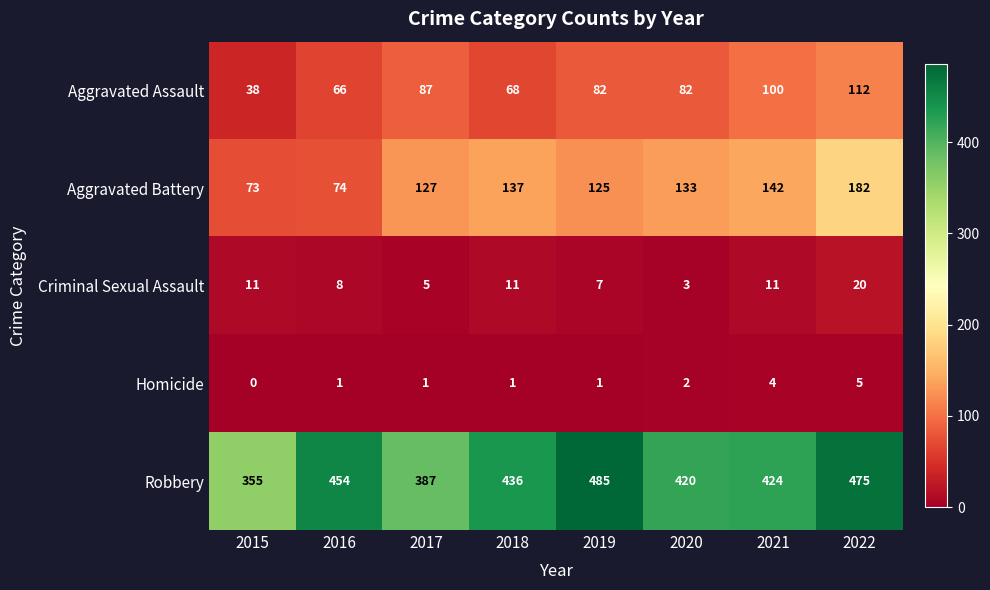

Which series has the largest range (max minus min)?

Robbery